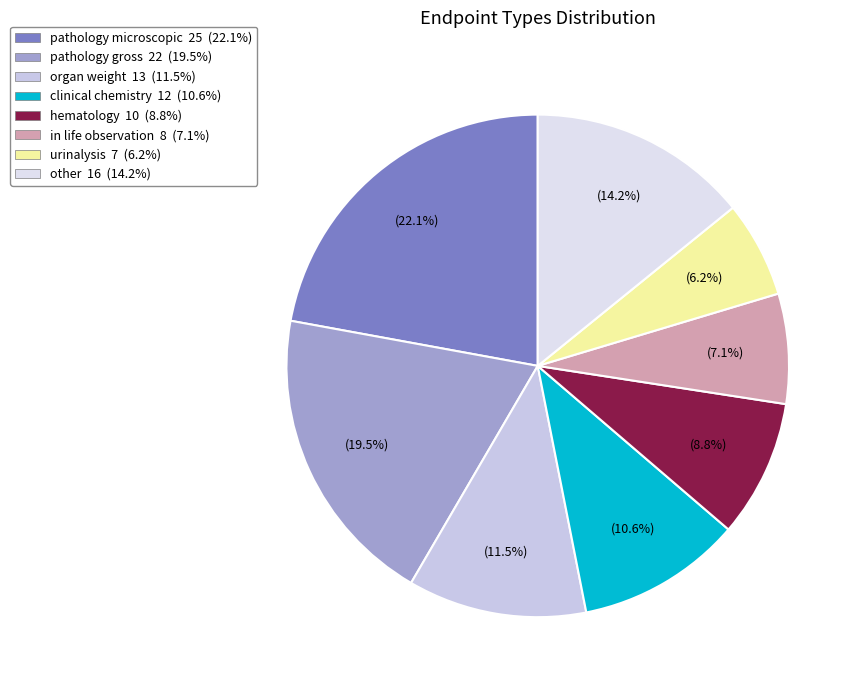

What is the ratio of the value at clinical chemistry to the value at organ weight?

0.9